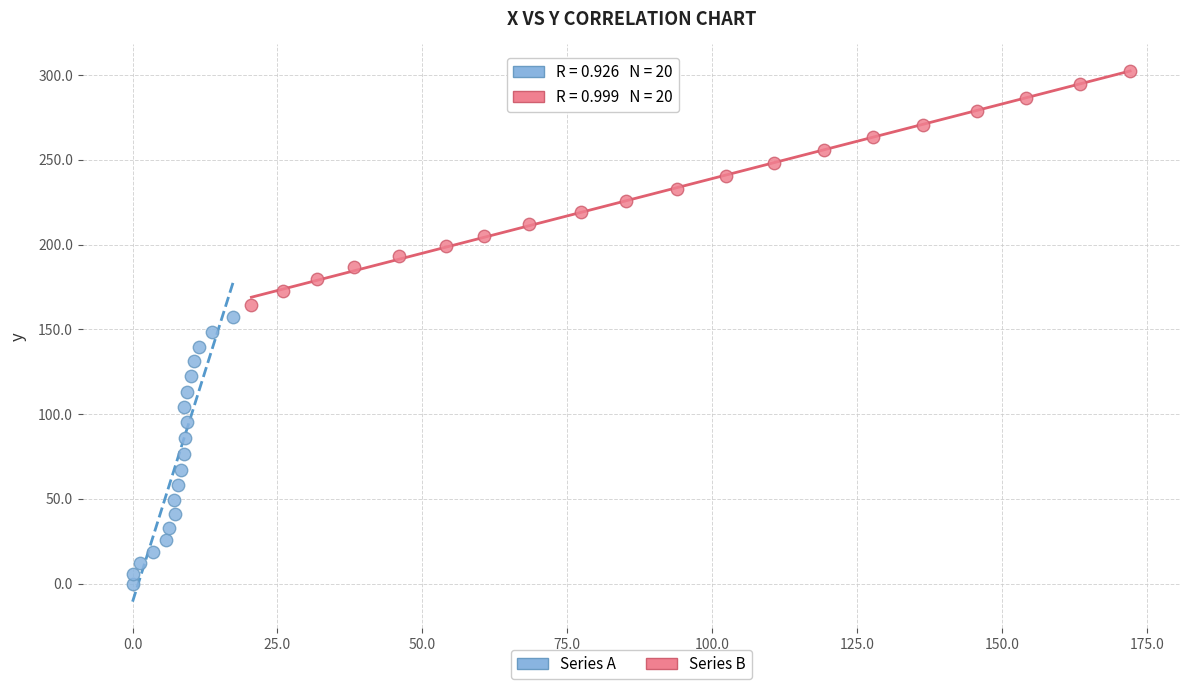

Which series reaches the maximum Y coordinate?

Series B